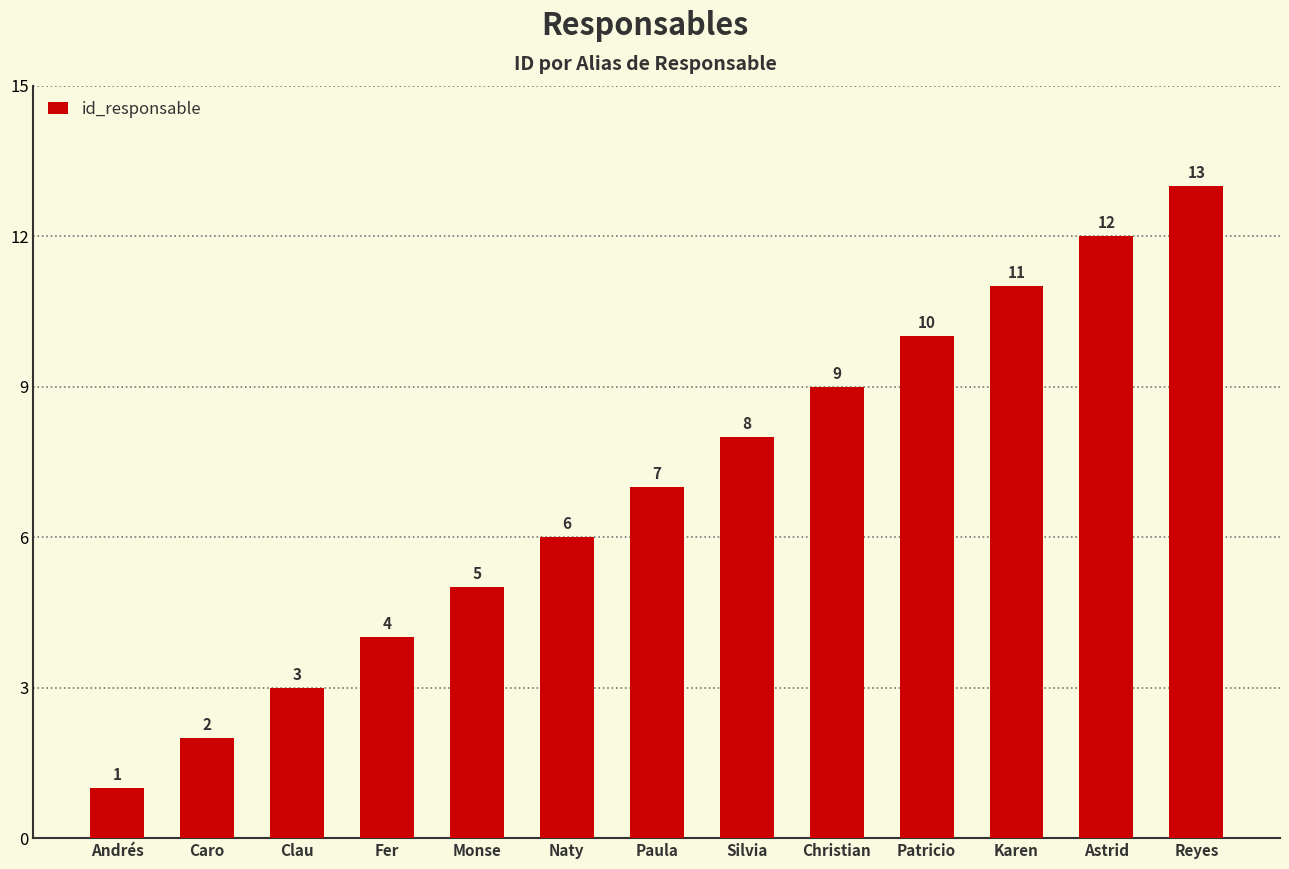

Reading left to right, what are all the values shown in this chart?

1	2	3	4	5	6	7	8	9	10	11	12	13